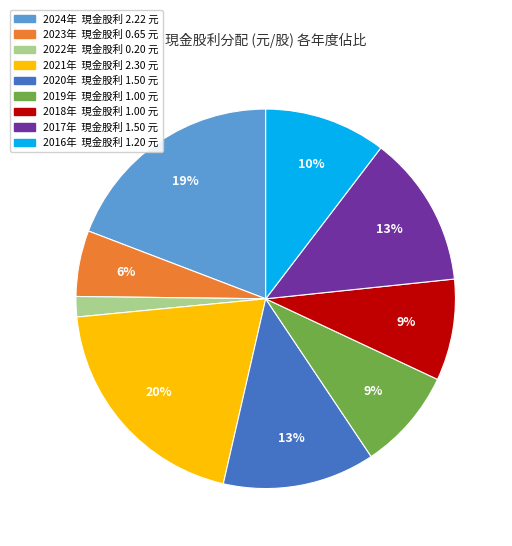

Is there a majority slice in this chart?

No